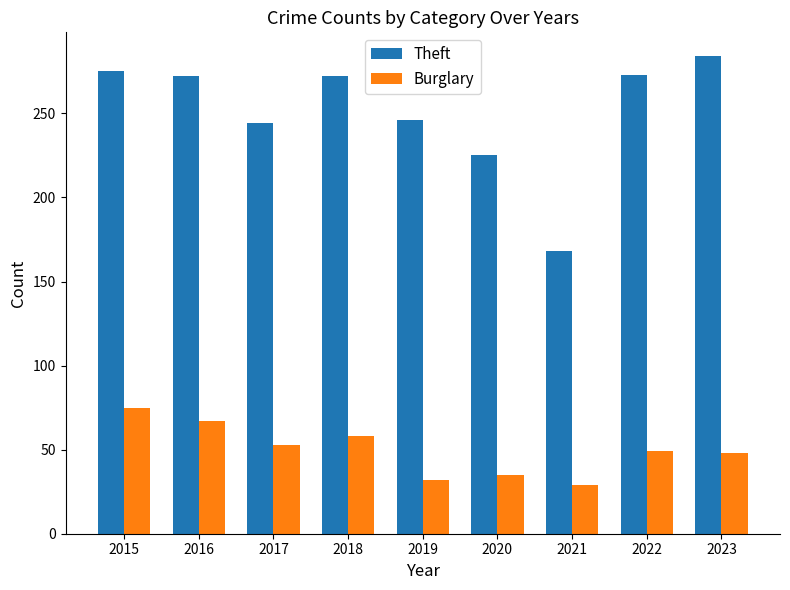

How many values in the Burglary series are below 49?

4